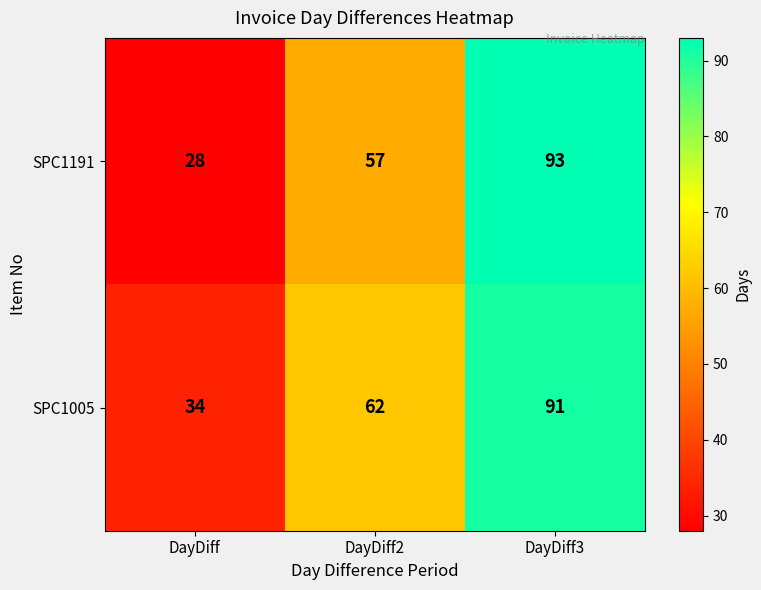

What value does the SPC1191 series have at DayDiff, to the nearest 5?

30